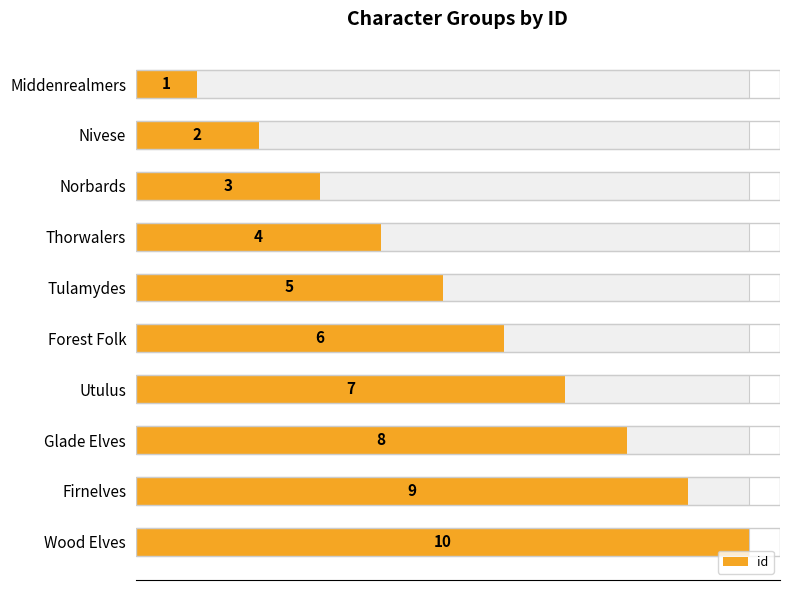

What is the smallest value displayed?

1